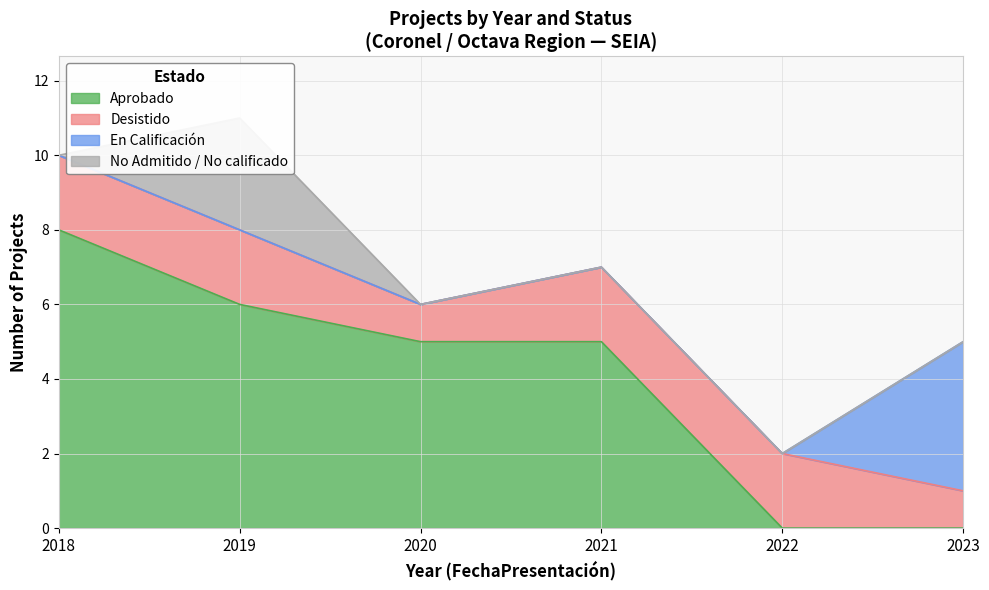

How many series are shown in this chart?

4